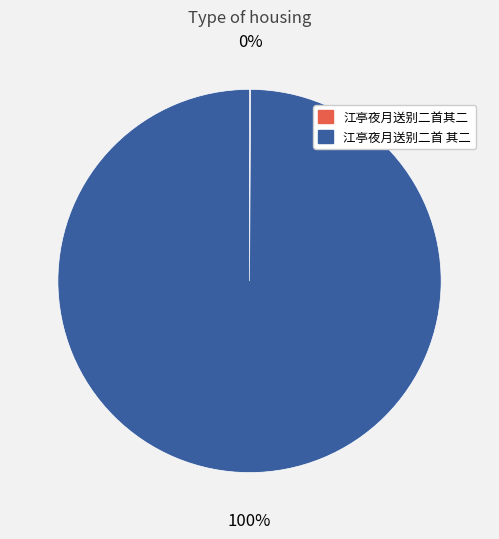

Which category has the biggest portion of the pie?

江亭夜月送别二首 其二